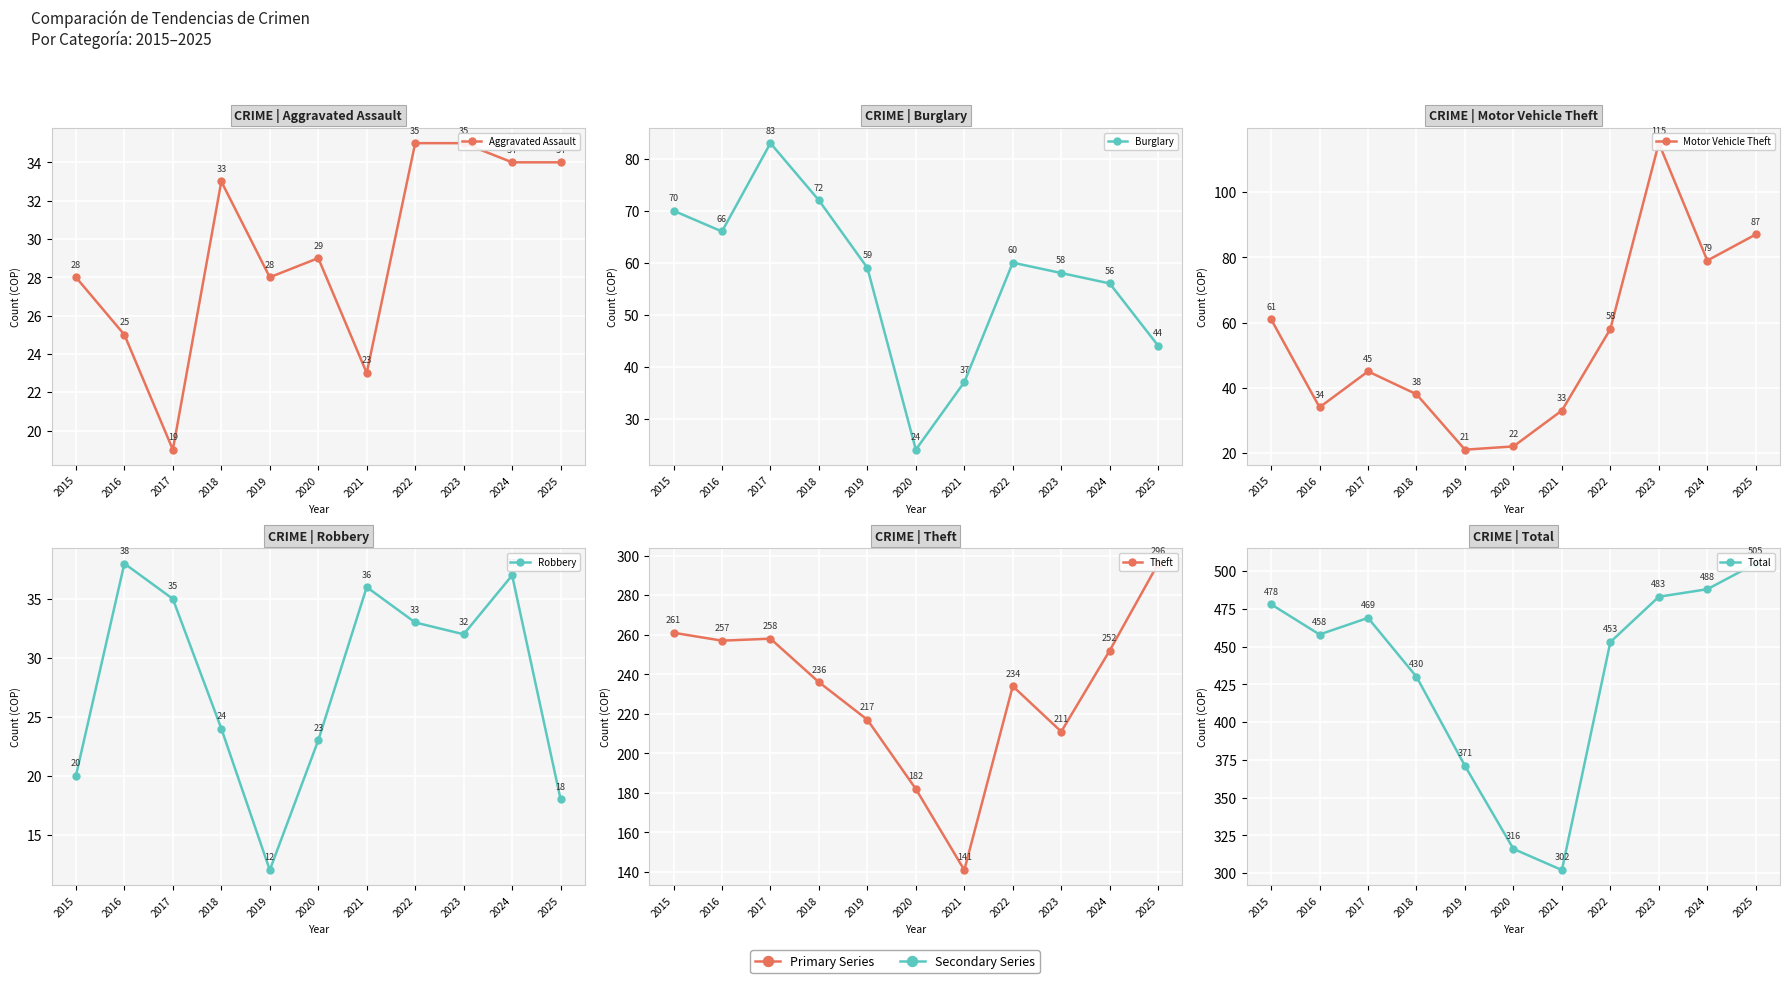

True or false: Aggravated Assault has a value of 23 at 2021.

True